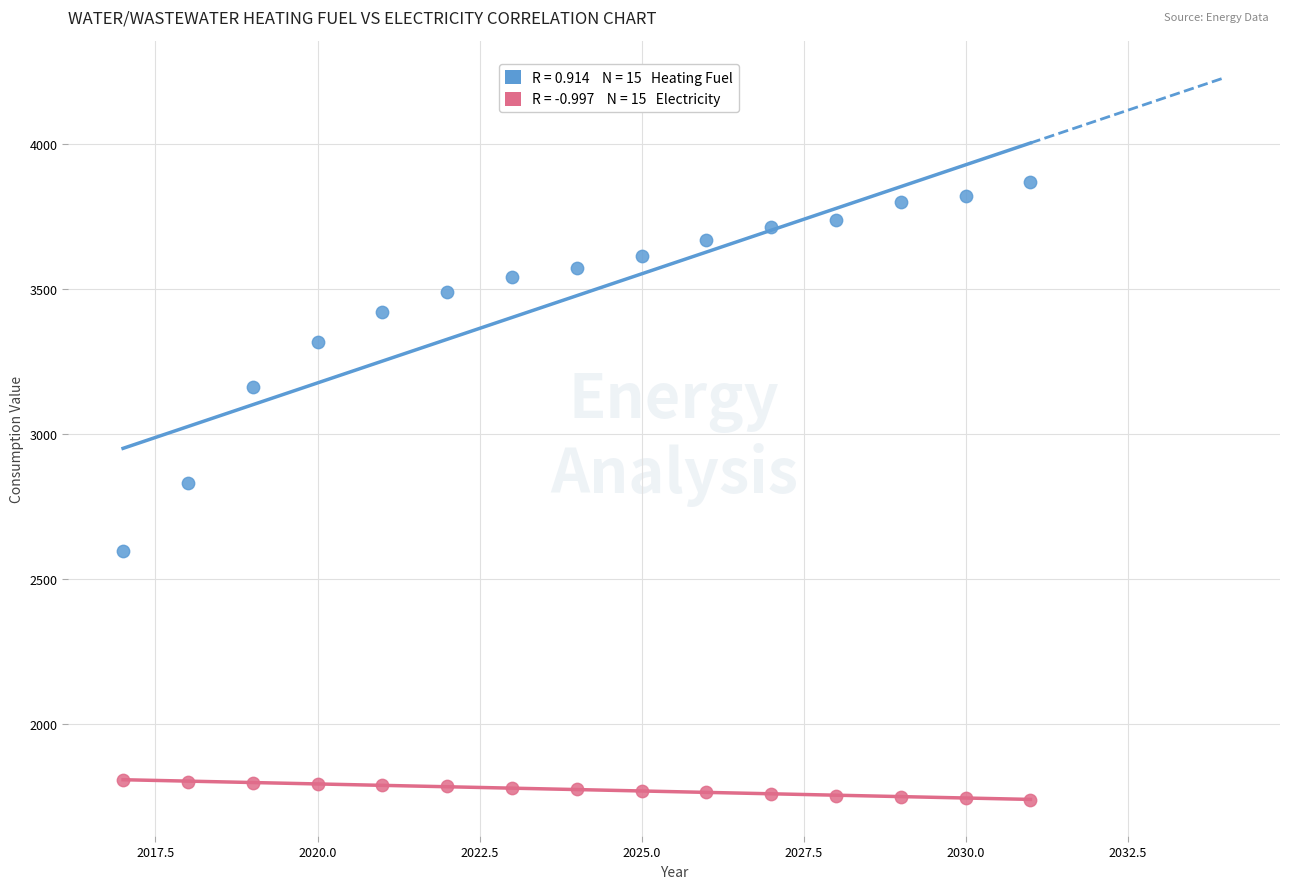

Across all data points, what is the range of Y values (max minus min)?

2134.3